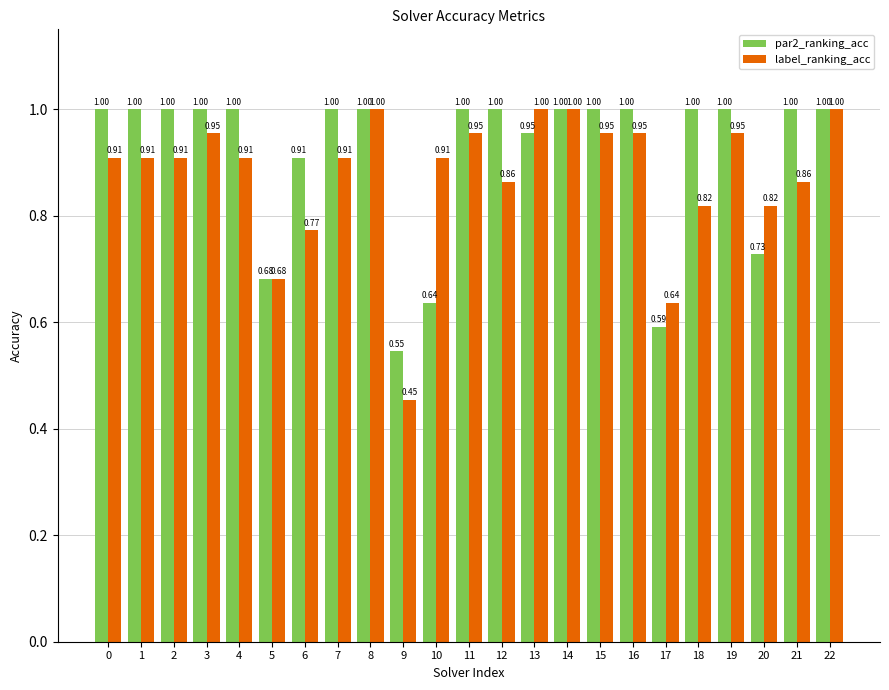

Rank the series at 9 from lowest to highest value.

label_ranking_acc, par2_ranking_acc